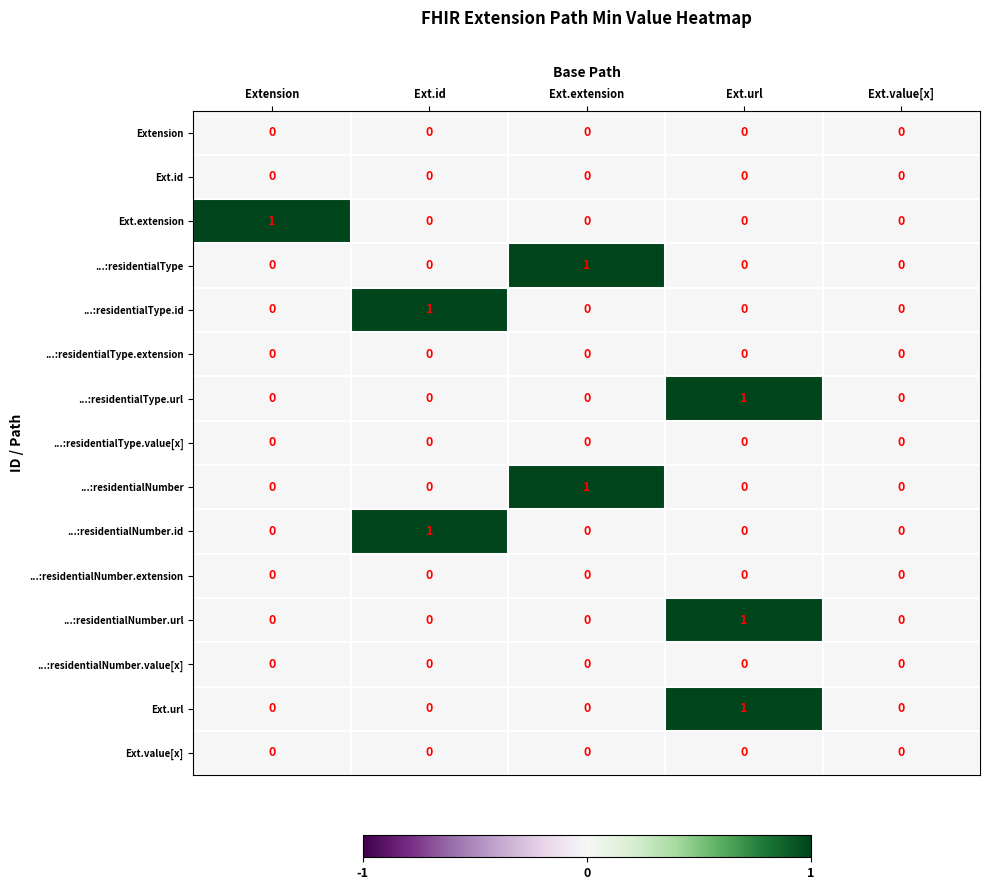

At which label does ...:residentialNumber reach its peak?

Ext.extension